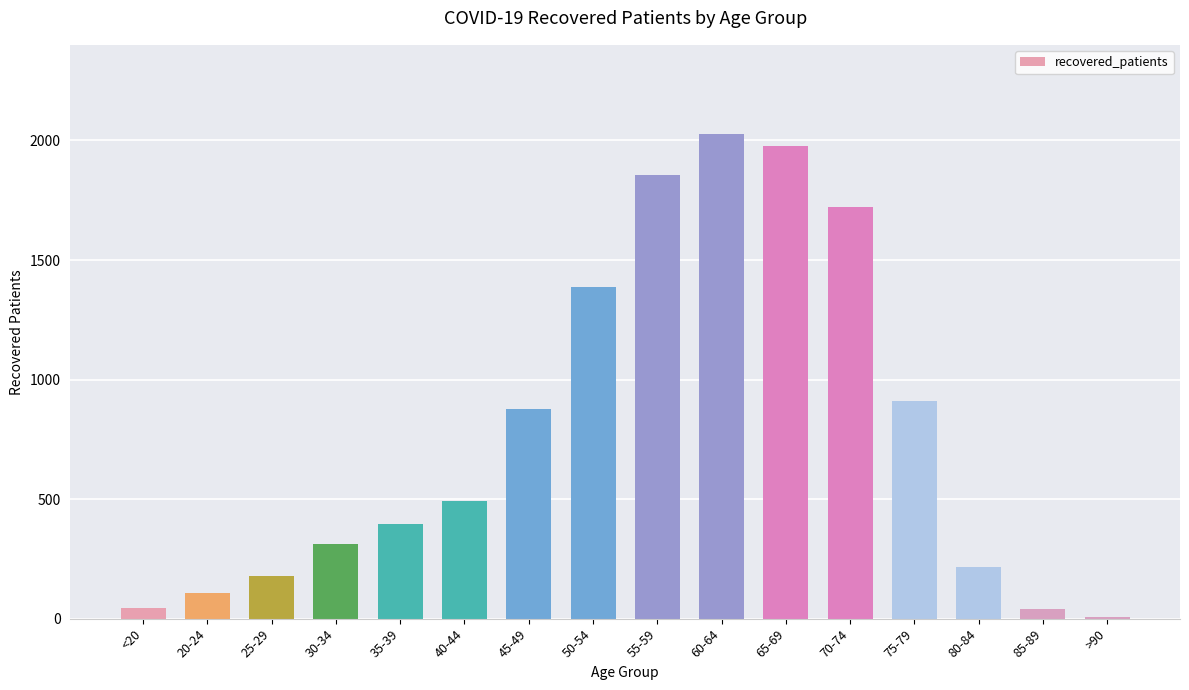

What is the difference between the values at 75-79 and 85-89?

870